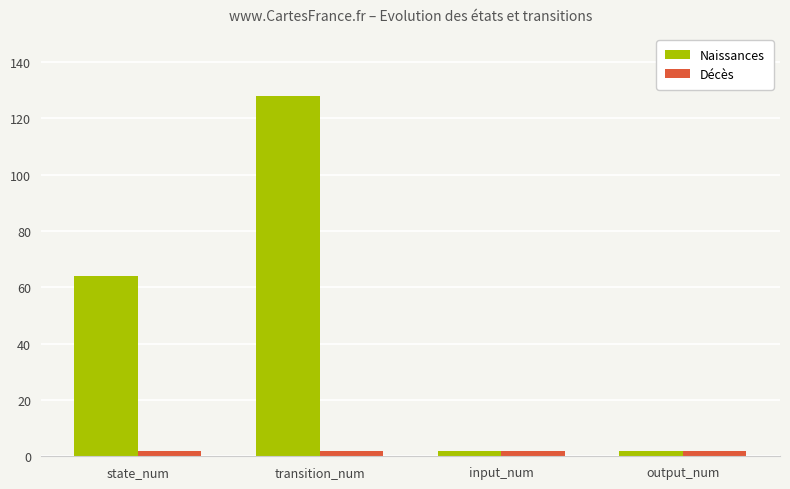

Which series has the widest spread of values?

Naissances